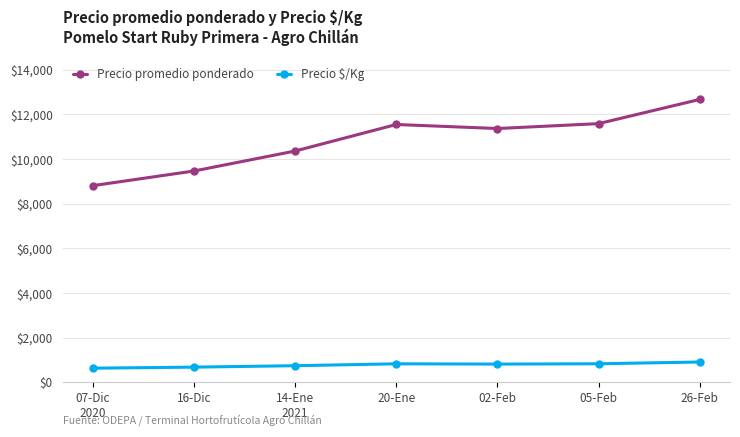

True or false: Precio $/Kg and Precio promedio ponderado cross at least once.

False